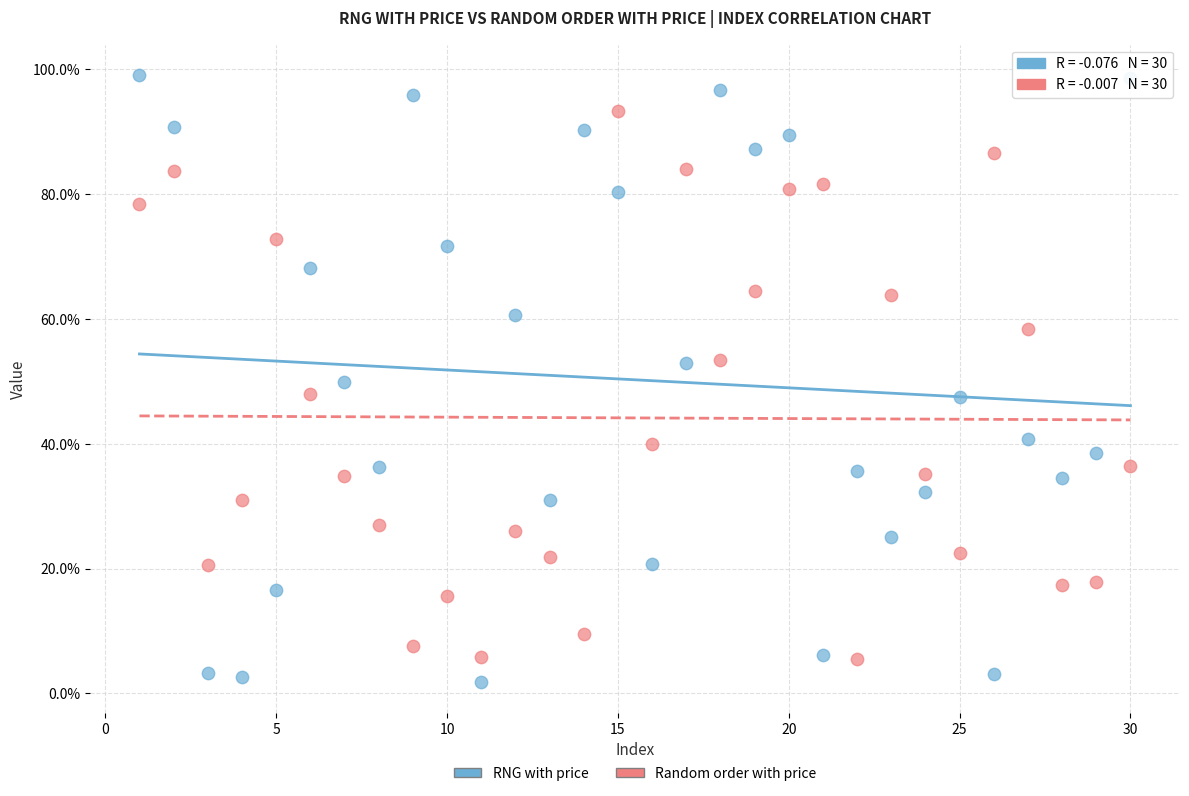

Which series has the widest spread of Y values?

RNG with price